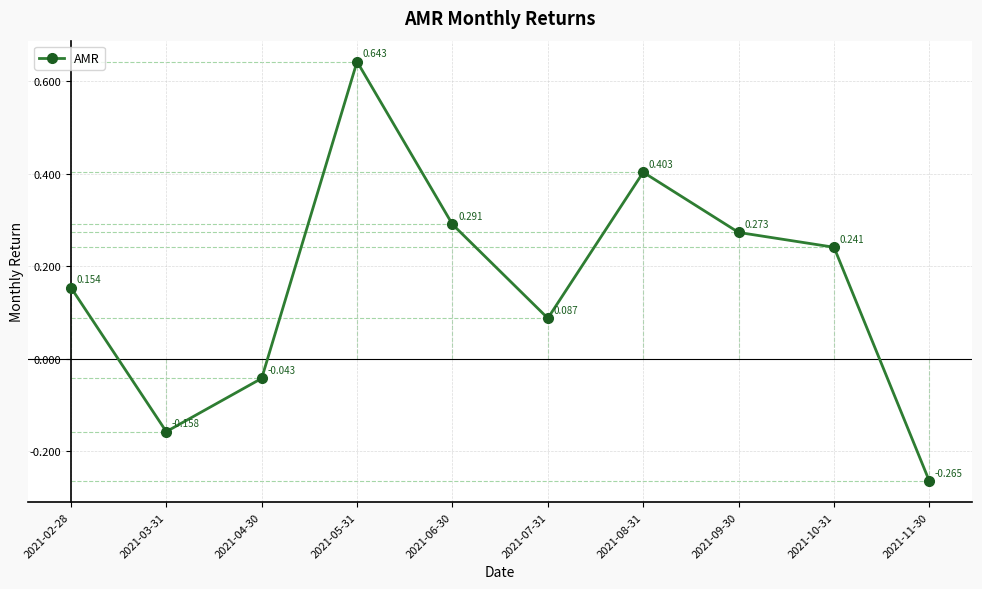

The chart shows a value of -0.1 at 2021-03-31. True or false?

False